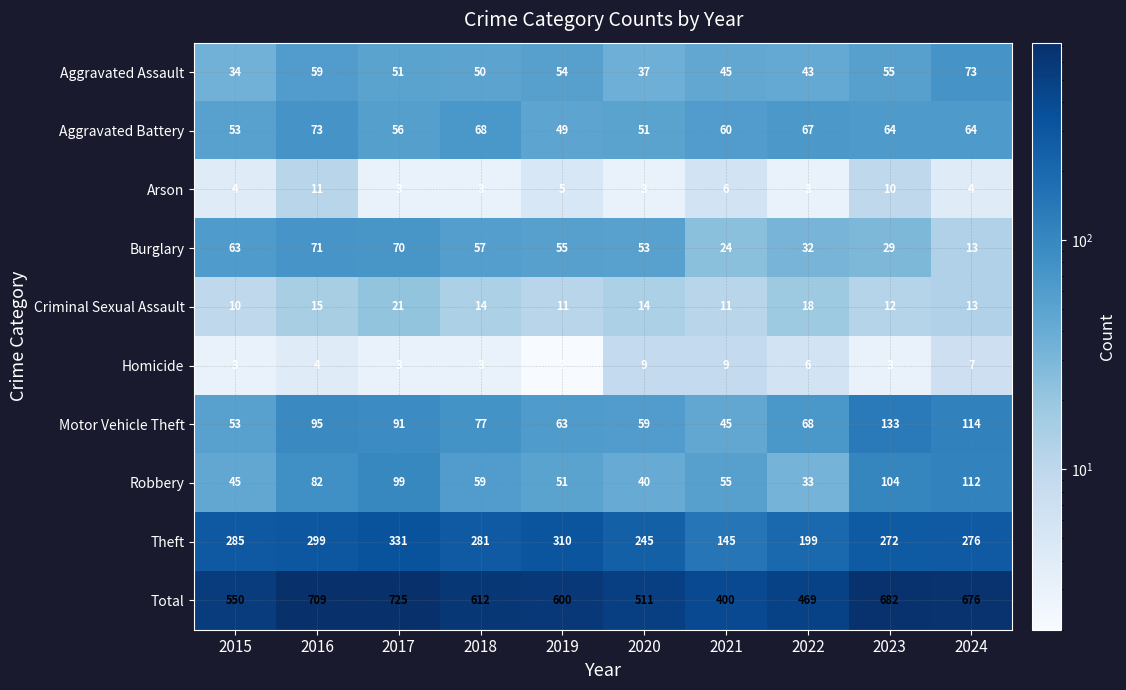

What is the sum of the Arson values at 2022 and 2017?

6